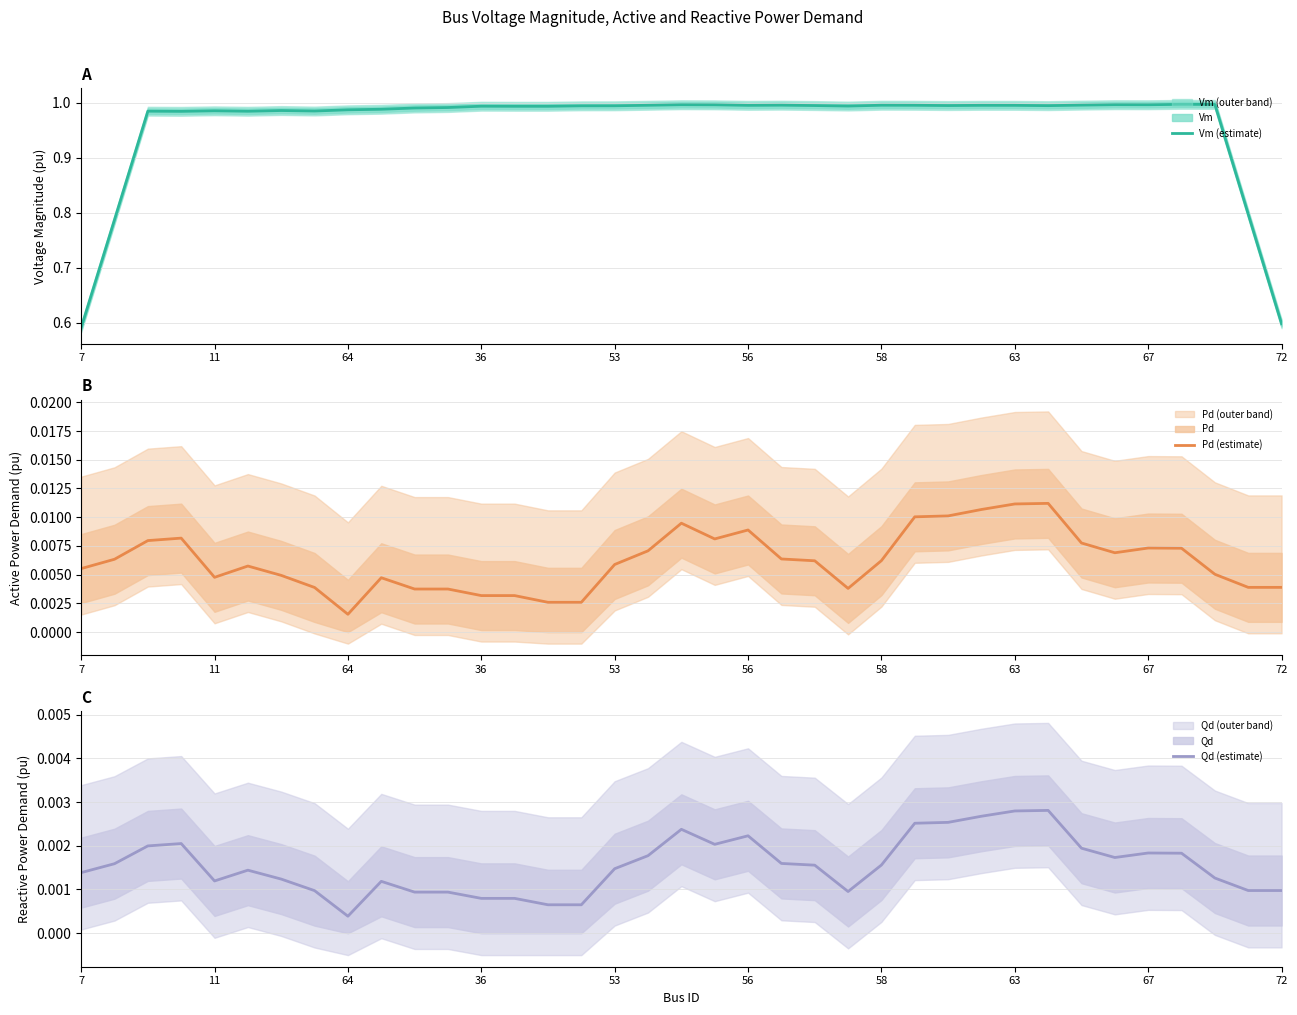

Rank the series by their maximum value, from highest to lowest.

Vm (estimate), Pd (estimate), Qd (estimate)